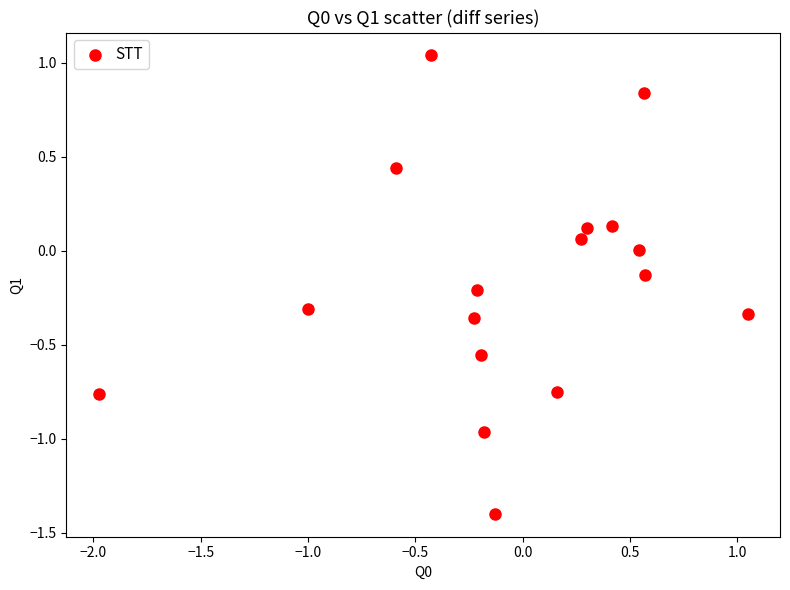

What is the range of X values (max minus min)?

3.0